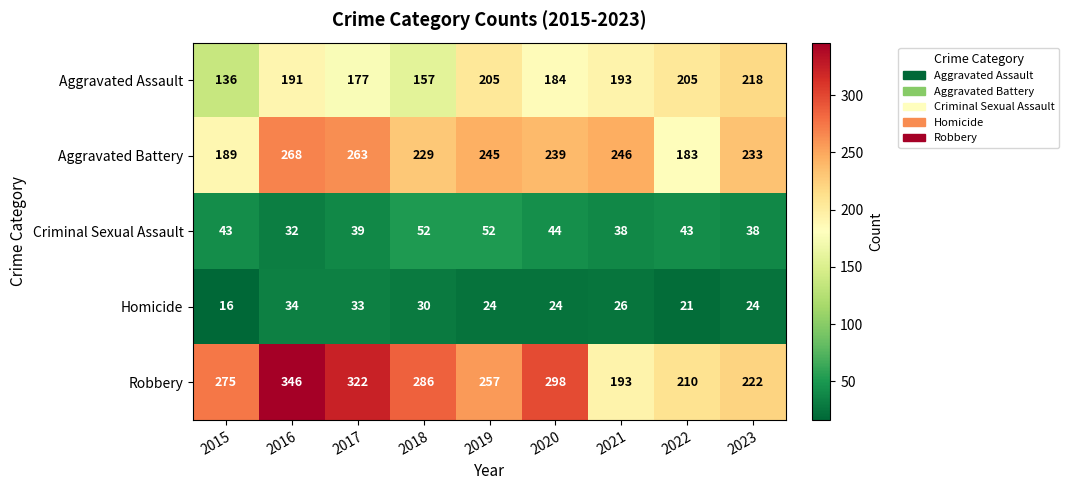

What is the spread (max minus min) of values at 2015?

259